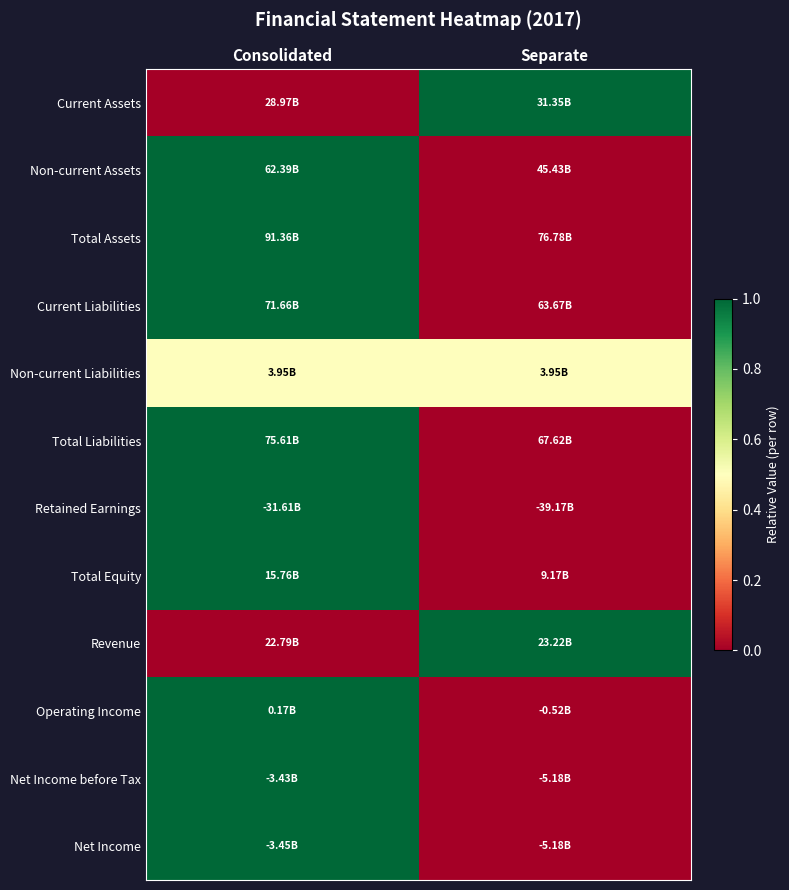

Reading right to left, what are all the values shown in this chart?

Current Assets: Separate=1.0	Consolidated=0.0
Non-current Assets: Separate=0.0	Consolidated=1.0
Total Assets: Separate=0.0	Consolidated=1.0
Current Liabilities: Separate=0.0	Consolidated=1.0
Non-current Liabilities: Separate=0.5	Consolidated=0.5
Total Liabilities: Separate=0.0	Consolidated=1.0
Retained Earnings: Separate=0.0	Consolidated=1.0
Total Equity: Separate=0.0	Consolidated=1.0
Revenue: Separate=1.0	Consolidated=0.0
Operating Income: Separate=0.0	Consolidated=1.0
Net Income before Tax: Separate=0.0	Consolidated=1.0
Net Income: Separate=0.0	Consolidated=1.0